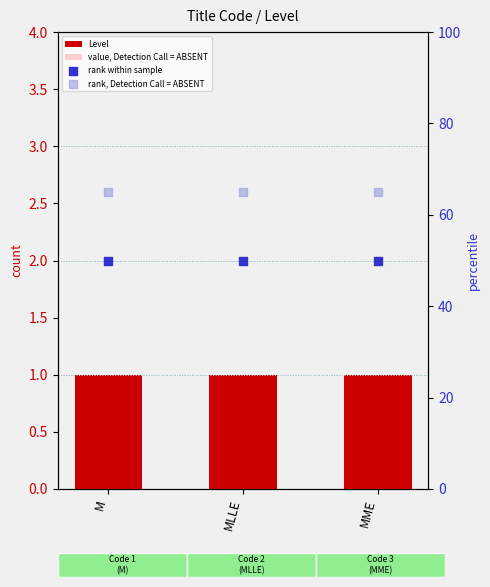

Which series contains the highest Y value?

rank, Detection Call = ABSENT